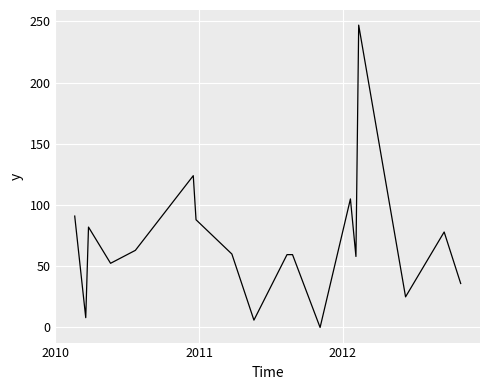

Does the chart display data point markers on the line(s)?

No